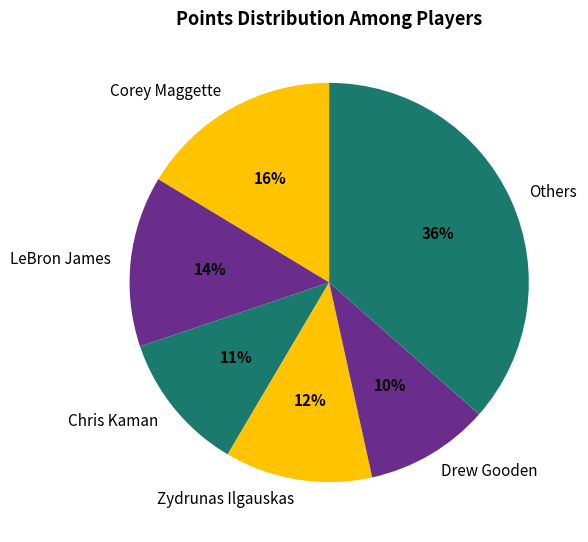

What percentage is the Chris Kaman slice, to the nearest percent?

11%